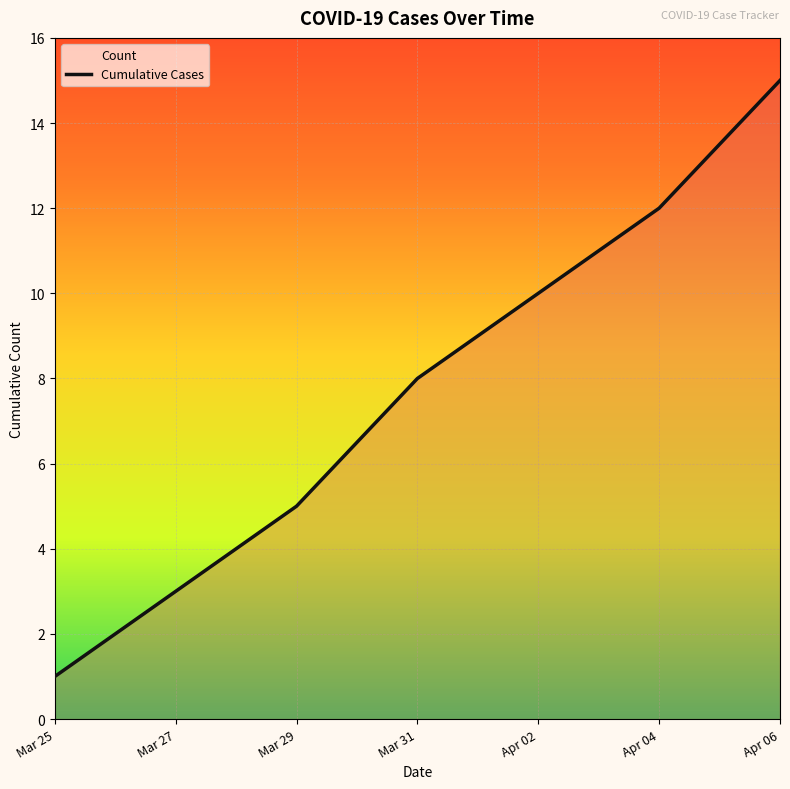

What is the difference between the second highest and second lowest values?

10